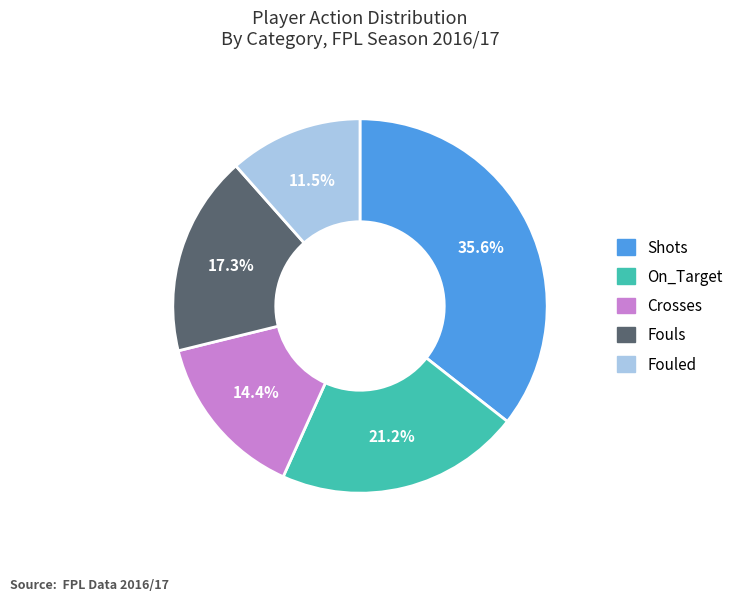

Which category has the biggest portion of the pie?

Shots